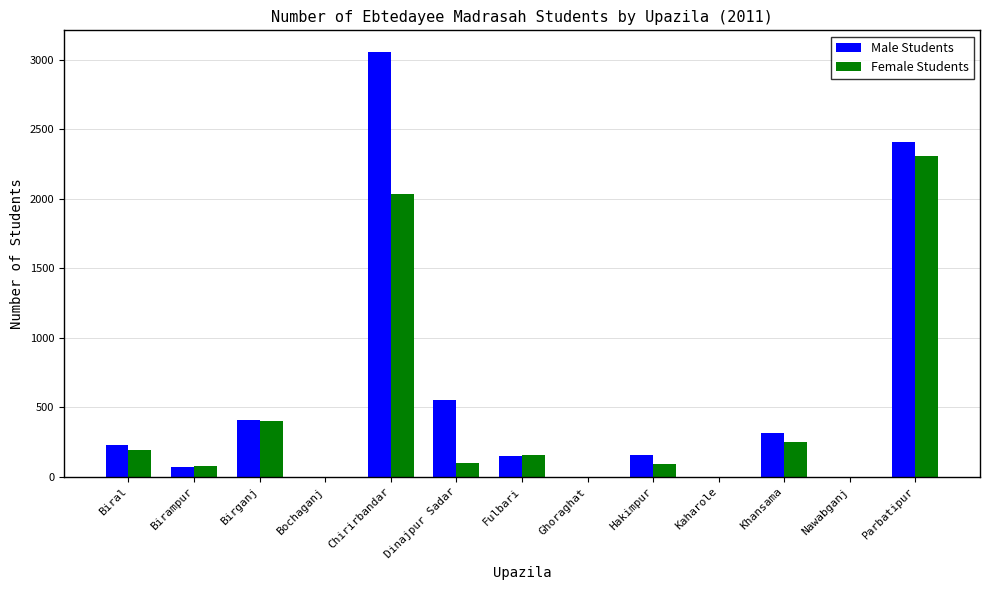

Which series changed the most between Chirirbandar and Parbatipur?

Male Students